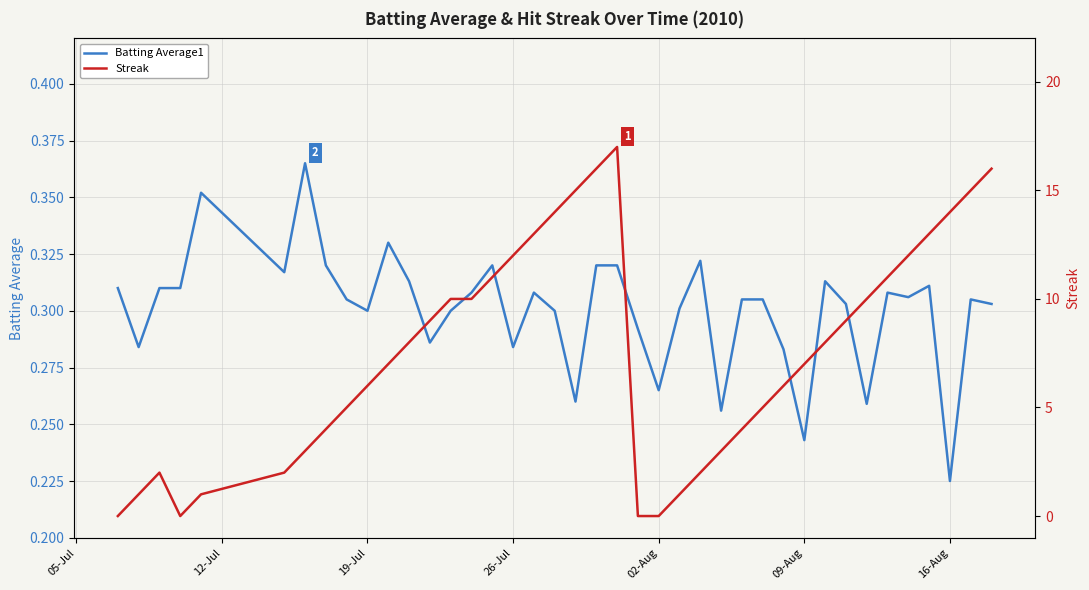

At which label is Batting Average1 closest to 0?

16-Aug